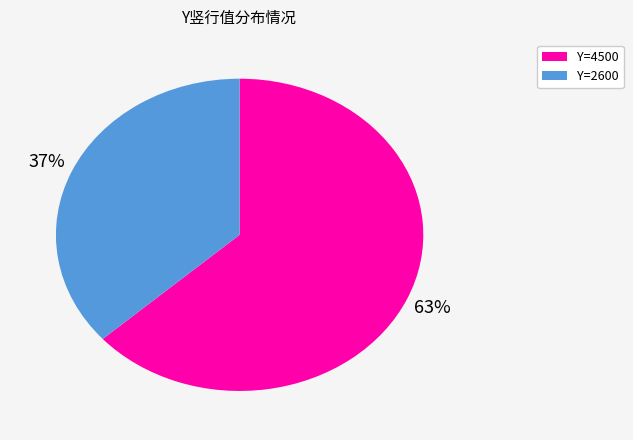

How many segments does this pie chart have?

2